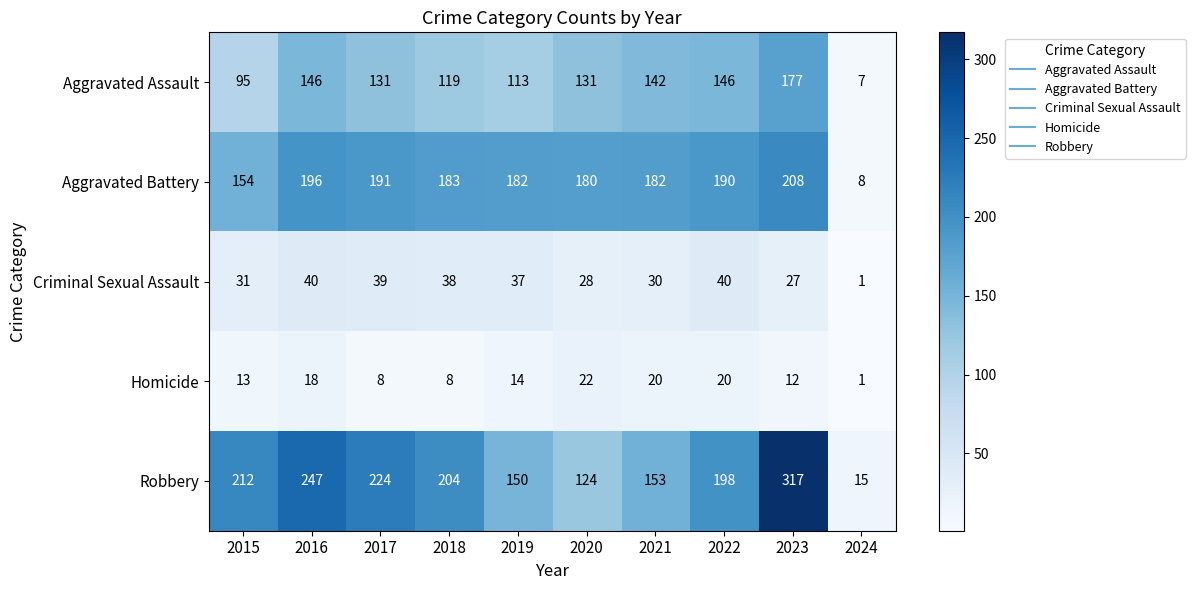

True or false: Robbery has a value of 124 at 2020.

True